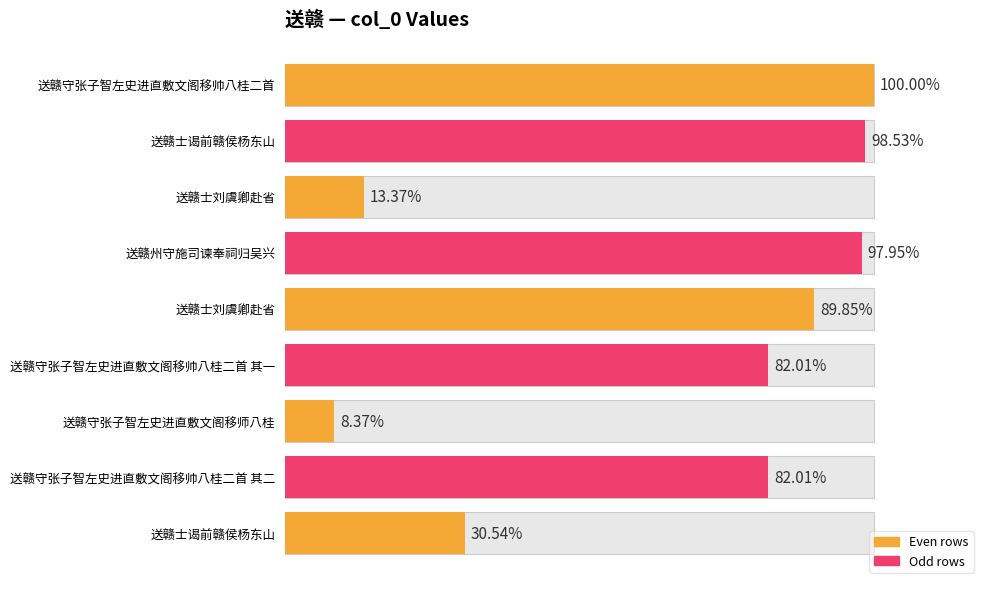

Where does the data first go above 914670?

送赣守张子智左史进直敷文阁移帅八桂二首